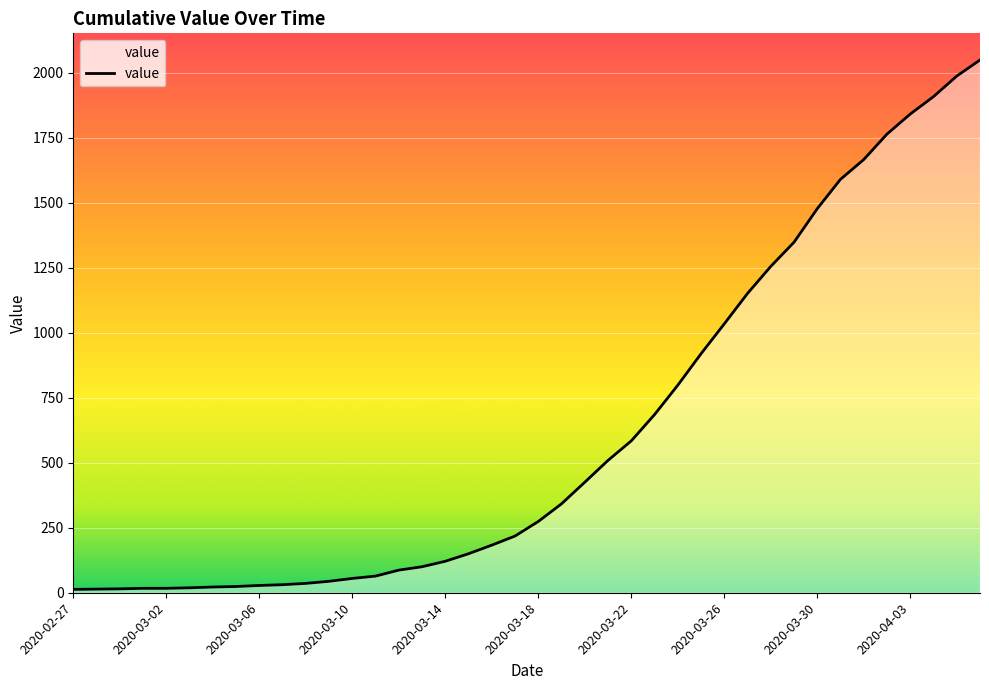

How many categories are shown in the chart?

40